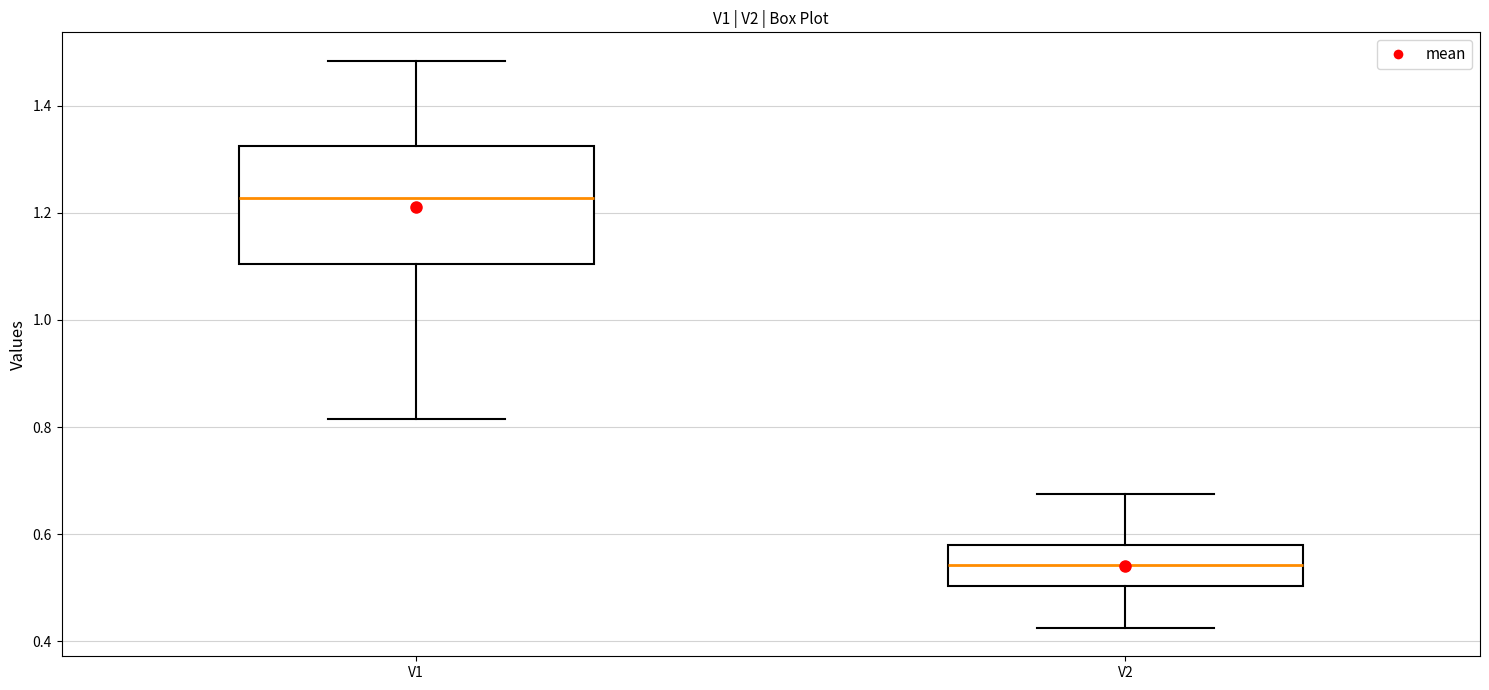

Where is the upper edge of the box for V2 on the y-axis? The values are not printed on the chart, so give them approximately, as read against the axis.

0.58